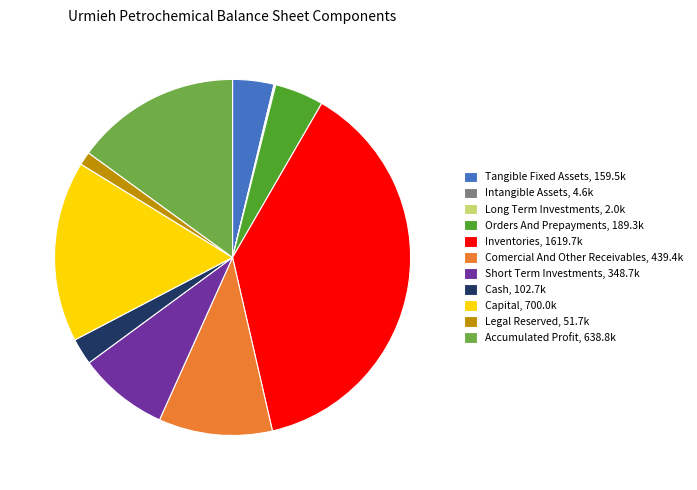

Is it true that Orders And Prepayments, 189.3k is 14% of the pie?

False